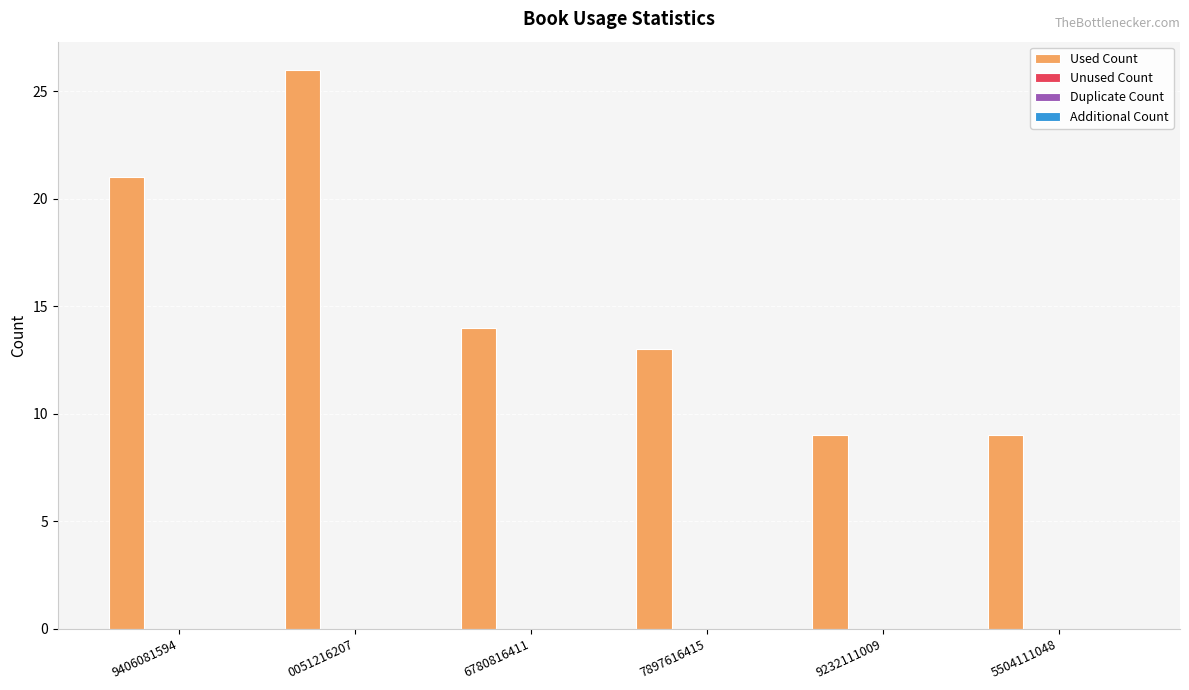

What is the difference between the maximum and minimum values?

17